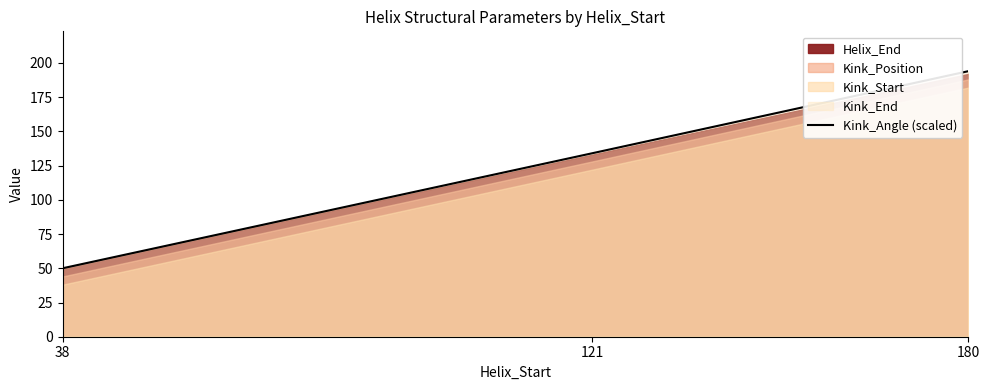

Reading left to right, list all the values displayed in this chart.

38=50	121=134	180=194